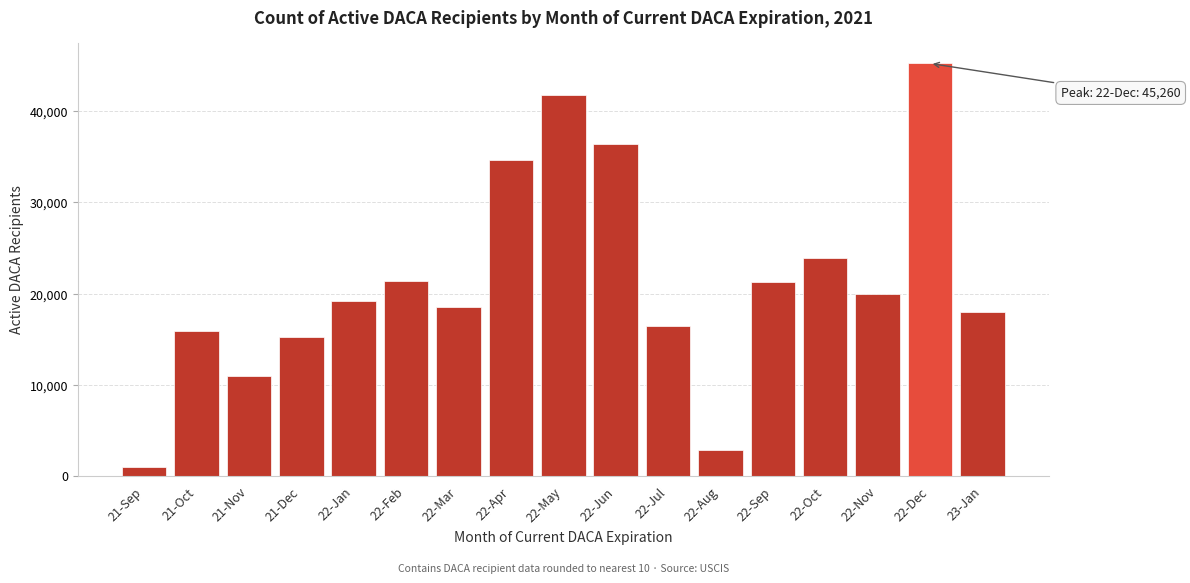

What is the sum of the values at 22-May and 22-Nov?

61780